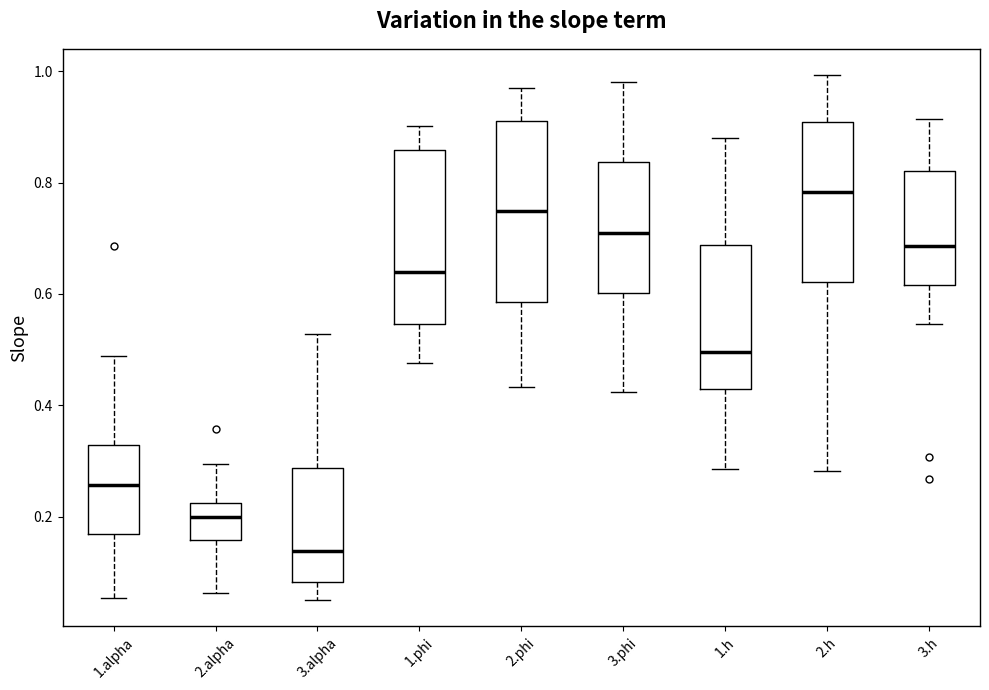

Reading left to right, read every box against the y-axis: the position of its median line, the range the box covers, and the ends of its whiskers. The values are not printed on the chart, so give them approximately, as read against the axis.

1.alpha: median 0.26, box 0.16 to 0.32, whiskers 0.06 to 0.48
2.alpha: median 0.20, box 0.16 to 0.22, whiskers 0.06 to 0.30
3.alpha: median 0.14, box 0.08 to 0.28, whiskers 0.06 to 0.52
1.phi: median 0.64, box 0.54 to 0.86, whiskers 0.48 to 0.90
2.phi: median 0.74, box 0.58 to 0.92, whiskers 0.44 to 0.96
3.phi: median 0.70, box 0.60 to 0.84, whiskers 0.42 to 0.98
1.h: median 0.50, box 0.42 to 0.68, whiskers 0.28 to 0.88
2.h: median 0.78, box 0.62 to 0.90, whiskers 0.28 to 1.00
3.h: median 0.68, box 0.62 to 0.82, whiskers 0.54 to 0.92